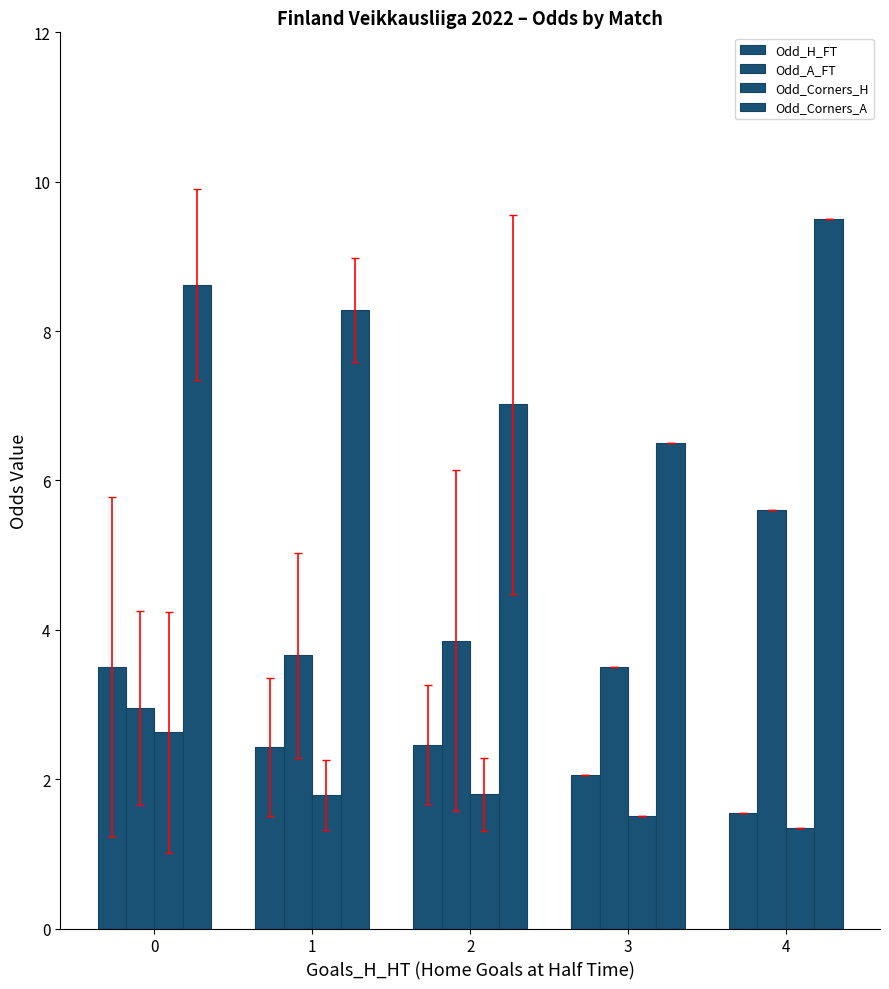

Which series has the largest total across all categories?

Odd_Corners_A